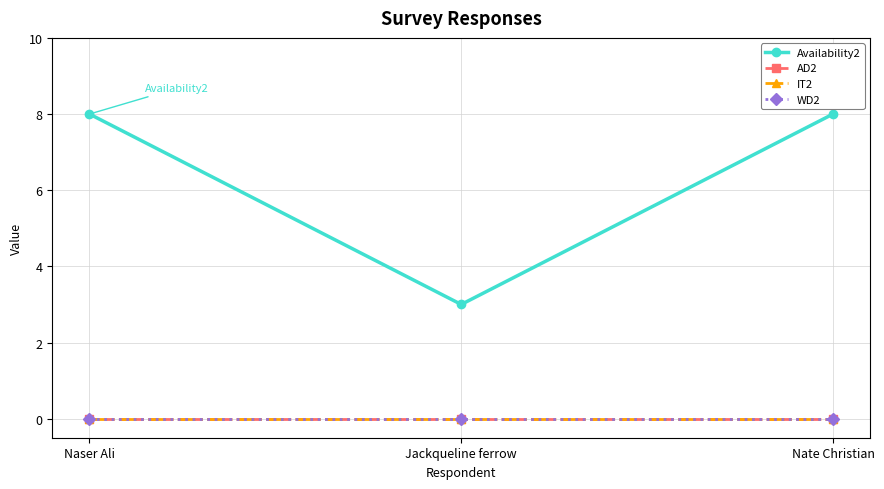

Reading left to right, transcribe all the data shown in this chart.

Availability2: 8	3	8
AD2: 0	0	0
IT2: 0	0	0
WD2: 0	0	0